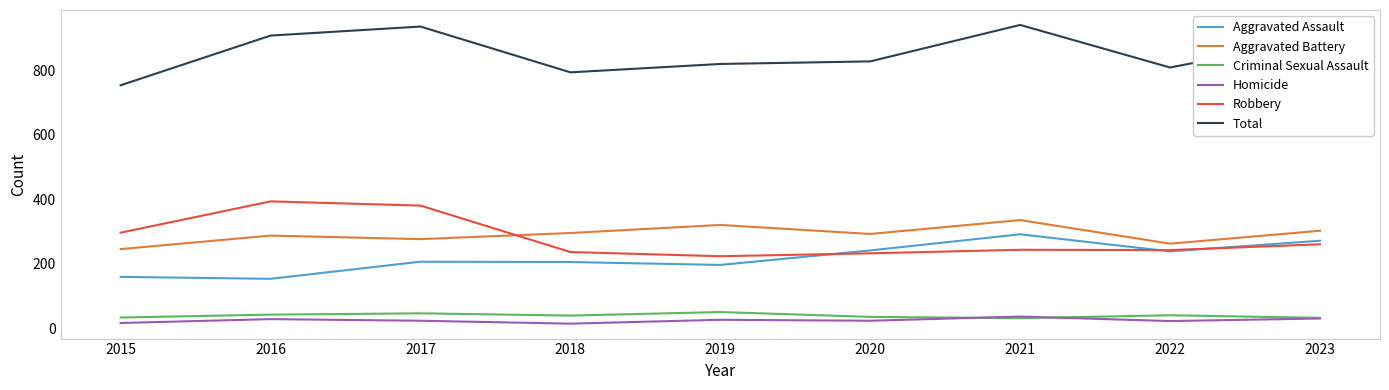

What is the total value across all series at 2020?

1656